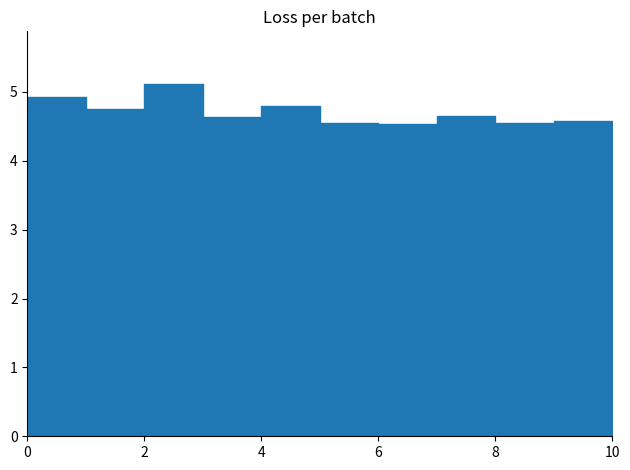

Which has a higher value, 3.0 or 1.0?

3.0